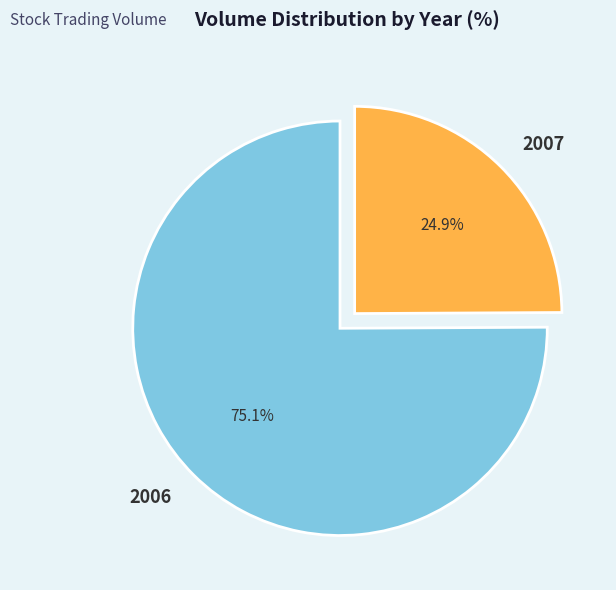

How many slices are in this pie chart?

2